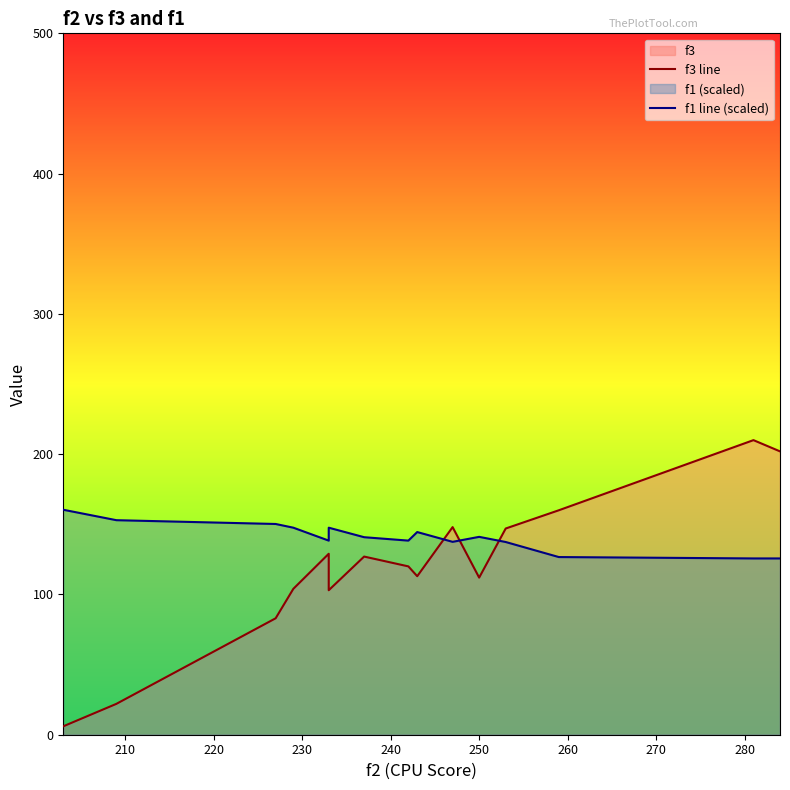

What is the value of the f3 line point at the 12th from the left?

147.0